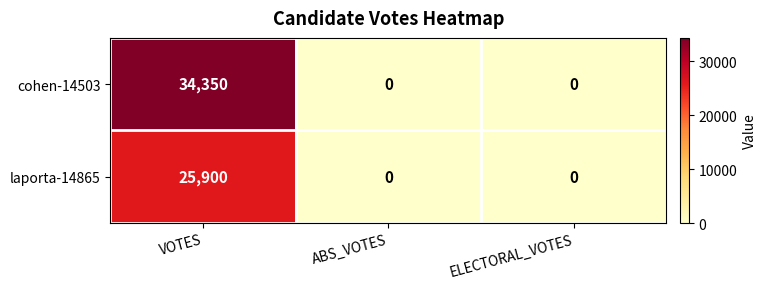

Rank the series by their maximum value, from lowest to highest.

laporta-14865, cohen-14503